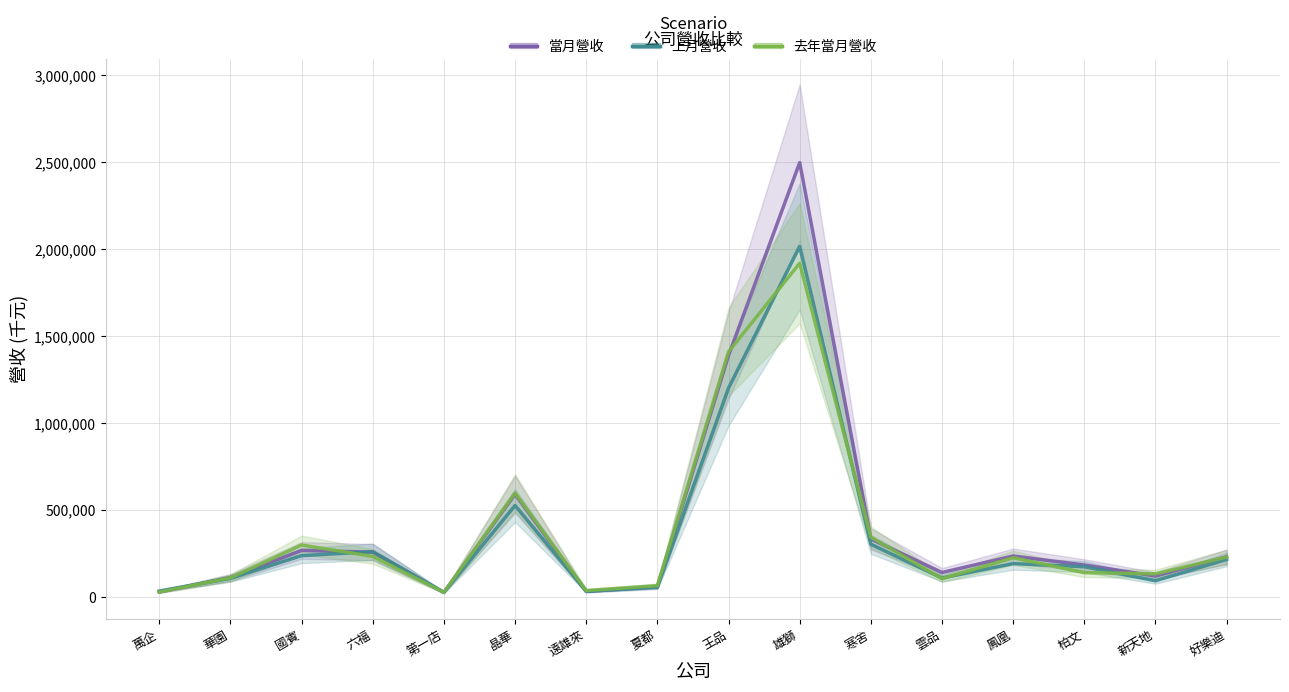

What is the average value of the 去年當月營收 series?

369924